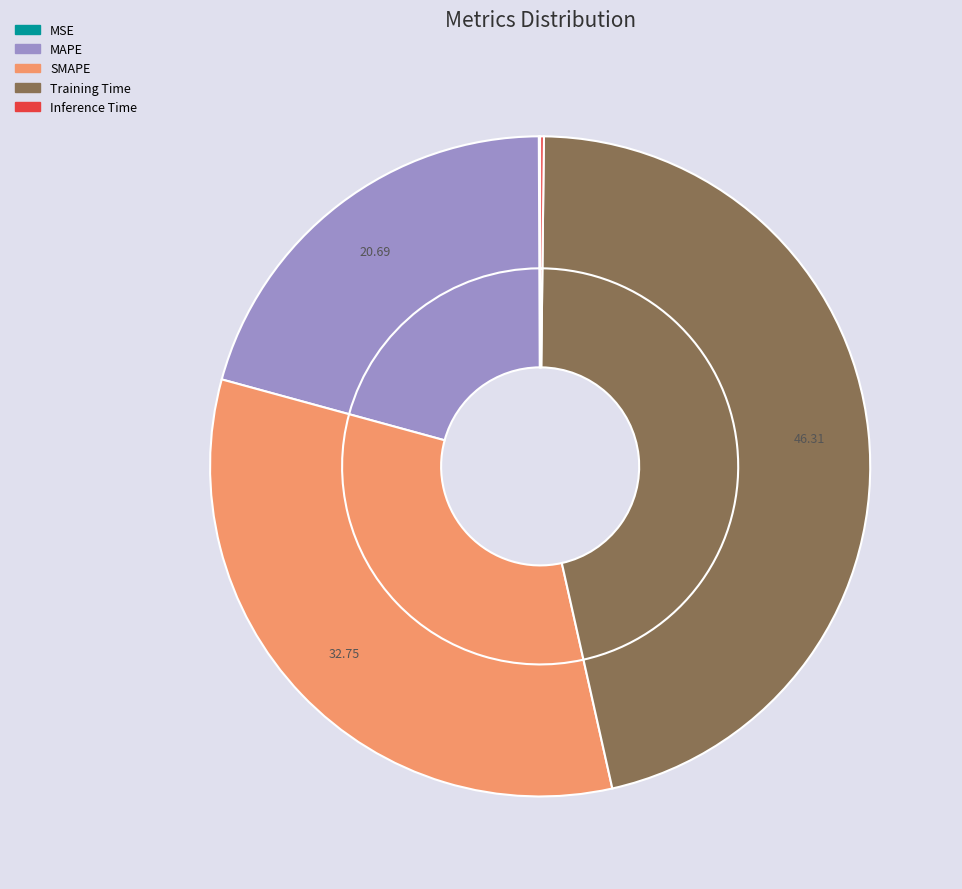

Is it true that MAPE is 21% of the pie?

True